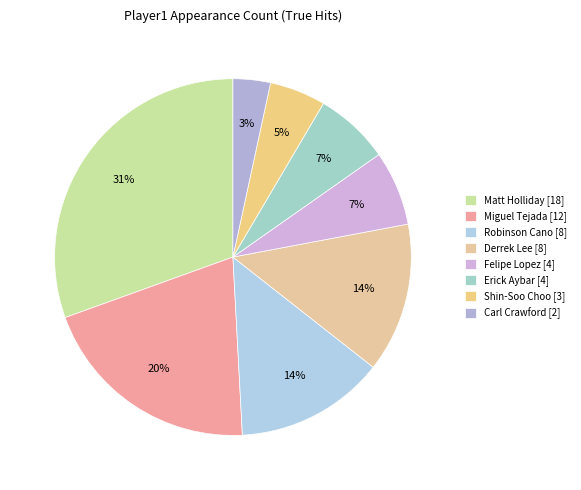

Rank the categories by value from lowest to highest.

Carl Crawford [2], Shin-Soo Choo [3], Felipe Lopez [4], Erick Aybar [4], Robinson Cano [8], Derrek Lee [8], Miguel Tejada [12], Matt Holliday [18]